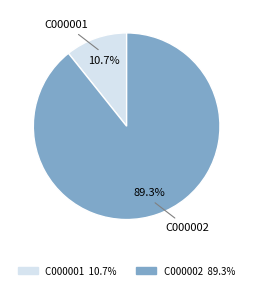

The C000001 slice represents 20% of the pie. True or false?

False